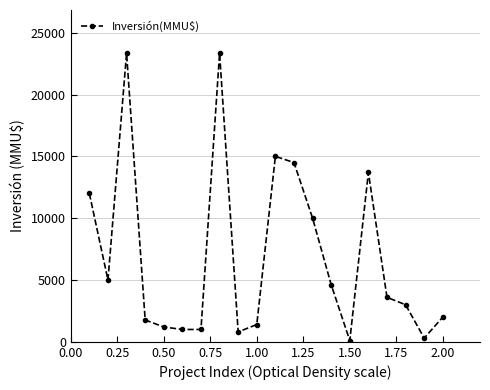

Reading right to left, transcribe all the data shown in this chart.

2000	300	3000	3600	13700	100	4620	10000	14500	15000	1400	800	23339	1000	1000	1200	1770	23339	5000	12000